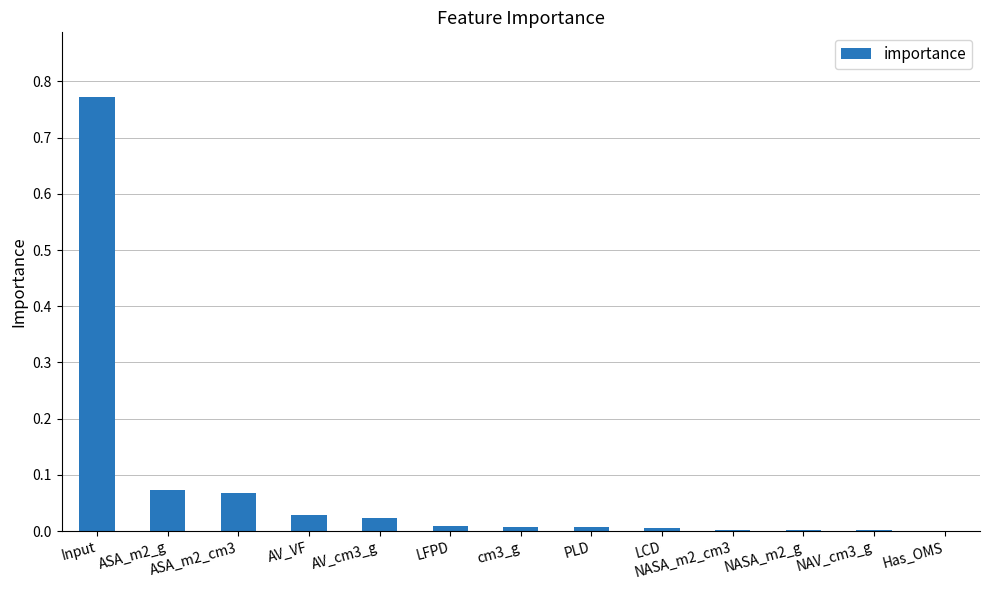

What is the sum of all values?

1.0